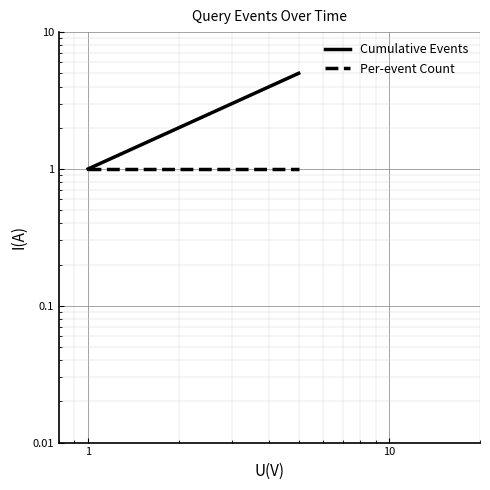

List the series in order of their overall mean, highest first.

Cumulative Events, Per-event Count